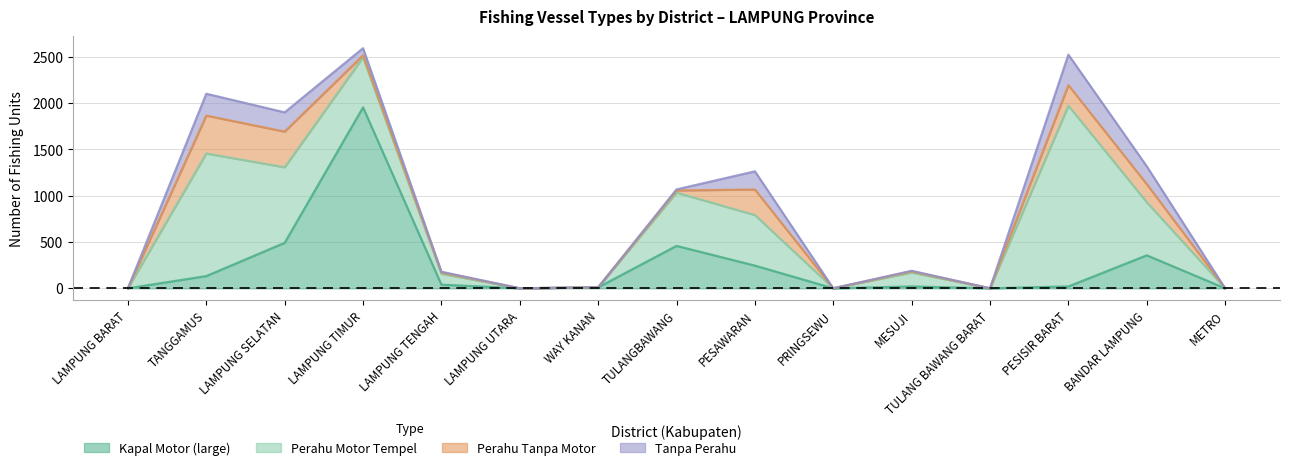

Which series has the largest total across all categories?

perahu_motor